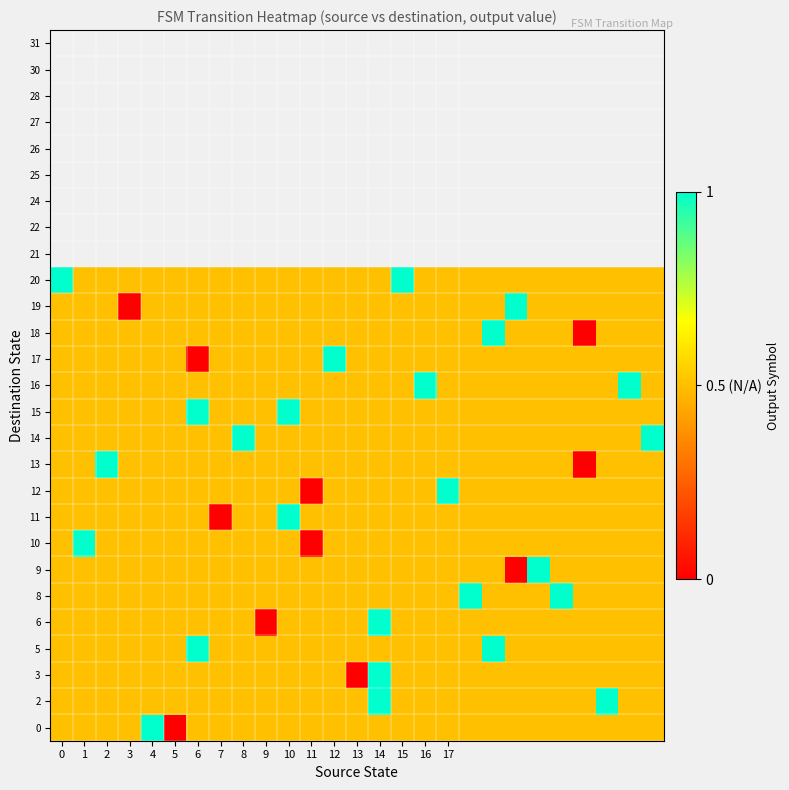

At which category is the sum across all series the highest?

14